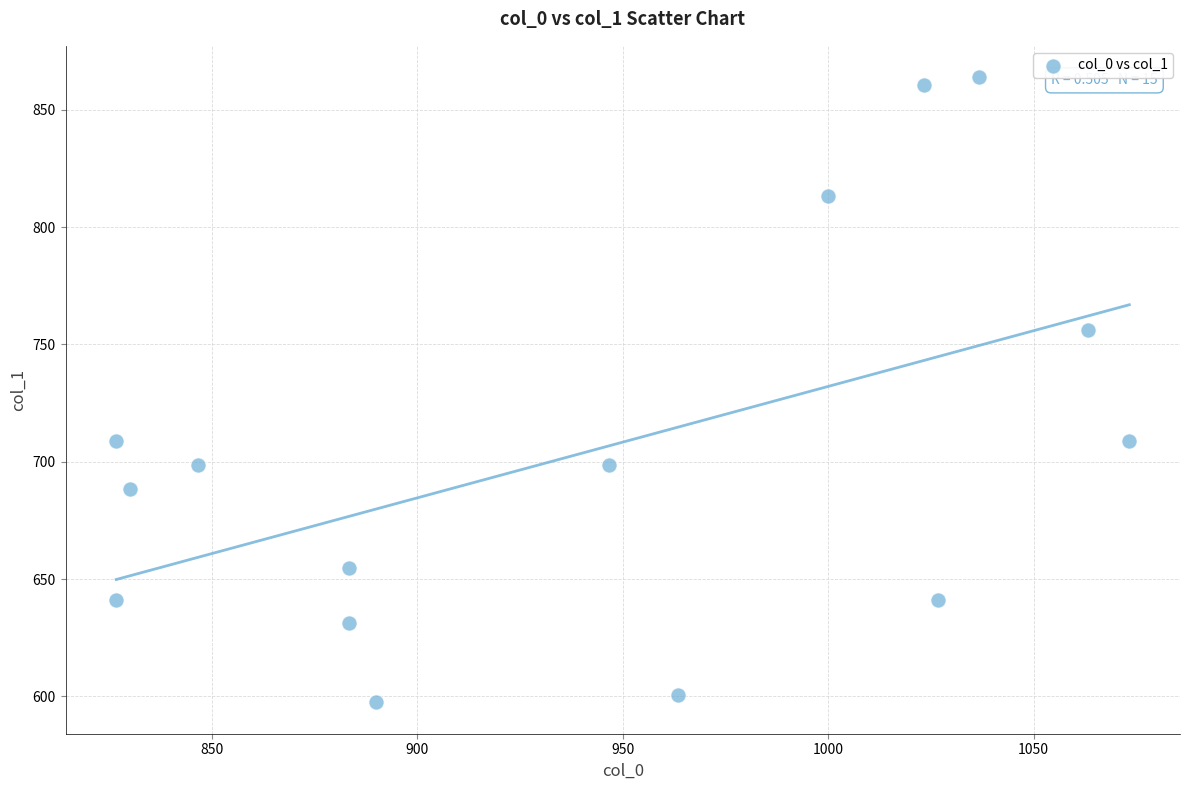

What is the range of Y values (max minus min)?

266.6